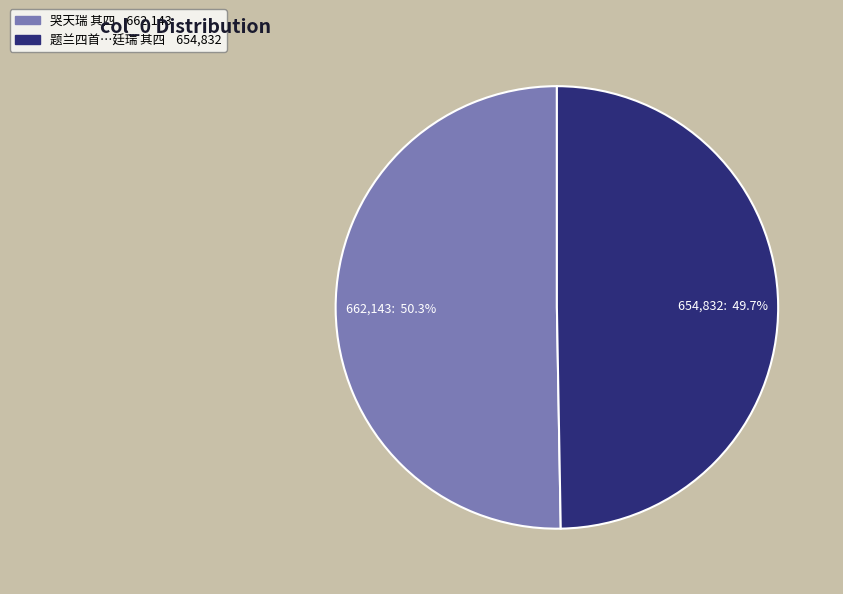

How many segments does this pie chart have?

2